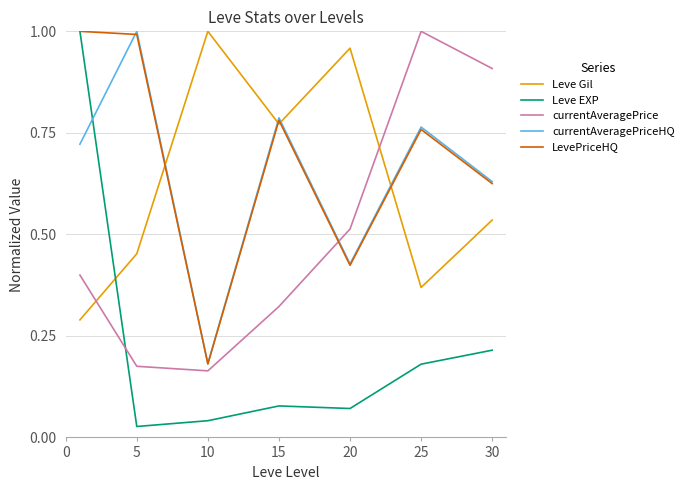

In currentAveragePrice, how many points are higher than both neighbors (excluding endpoints)?

1